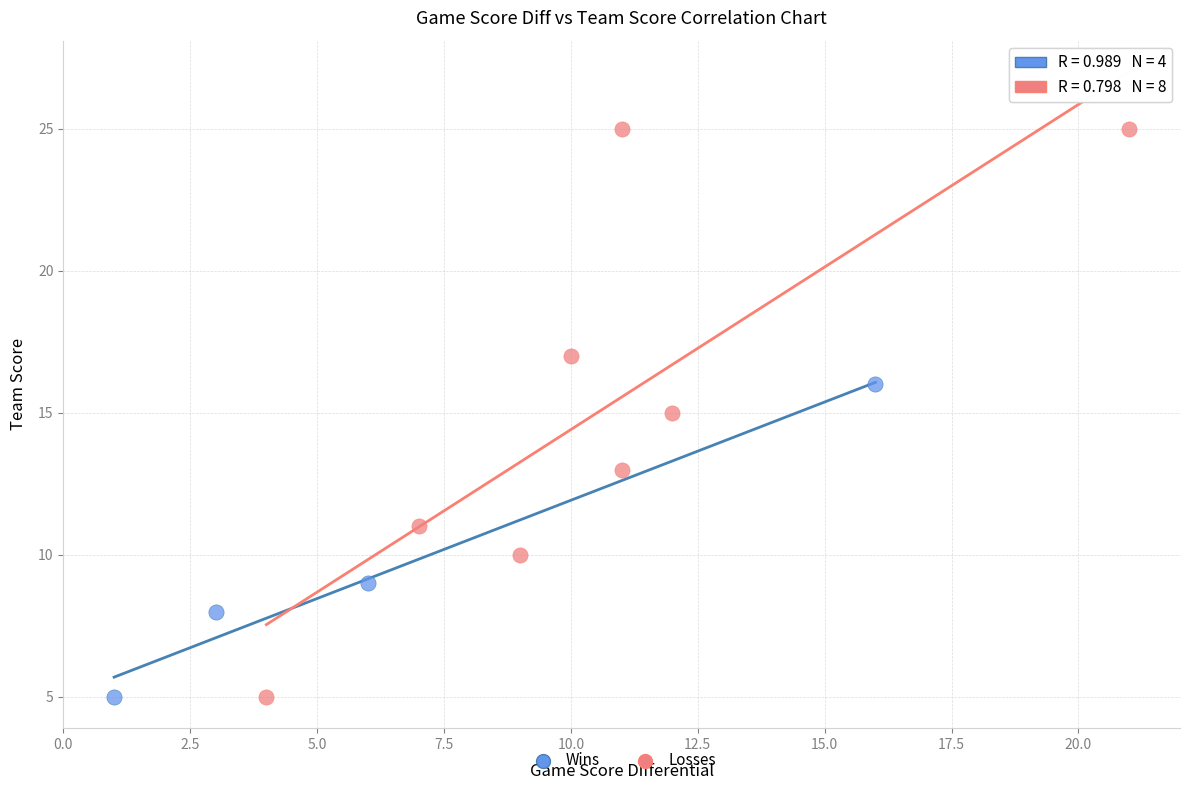

Which series has the largest Y range (max minus min)?

Losses